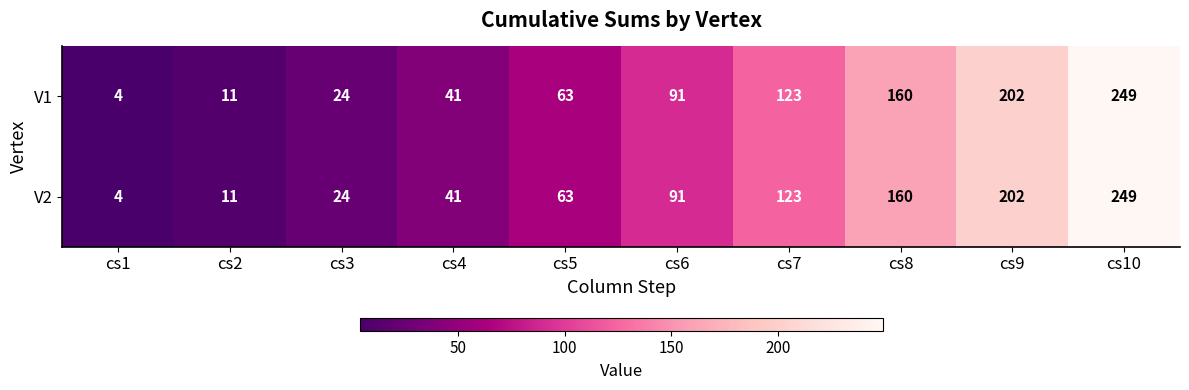

What is the sum of the V1 values at cs3 and cs9?

226